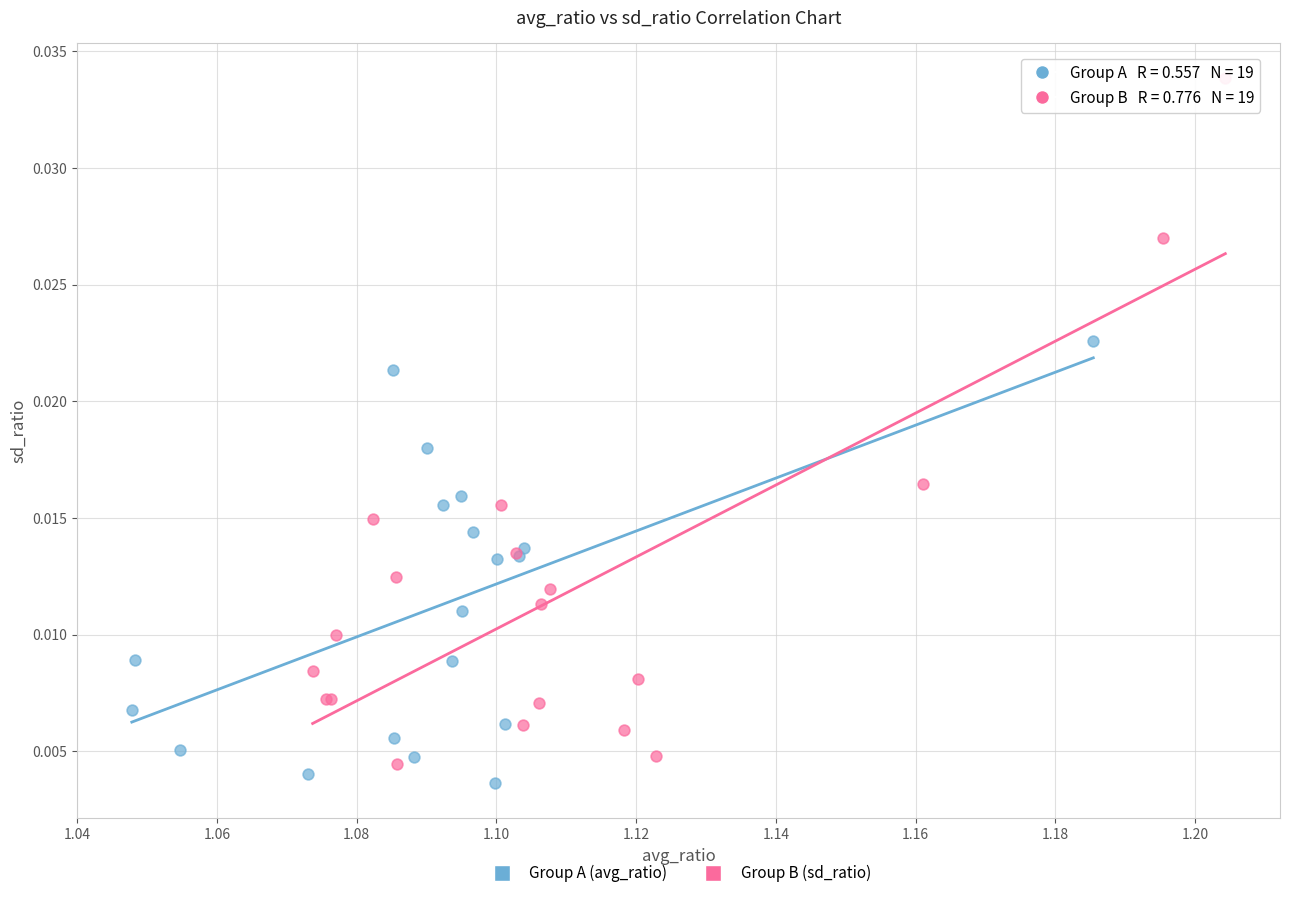

Which series reaches the maximum Y coordinate?

Group B (sd_ratio)